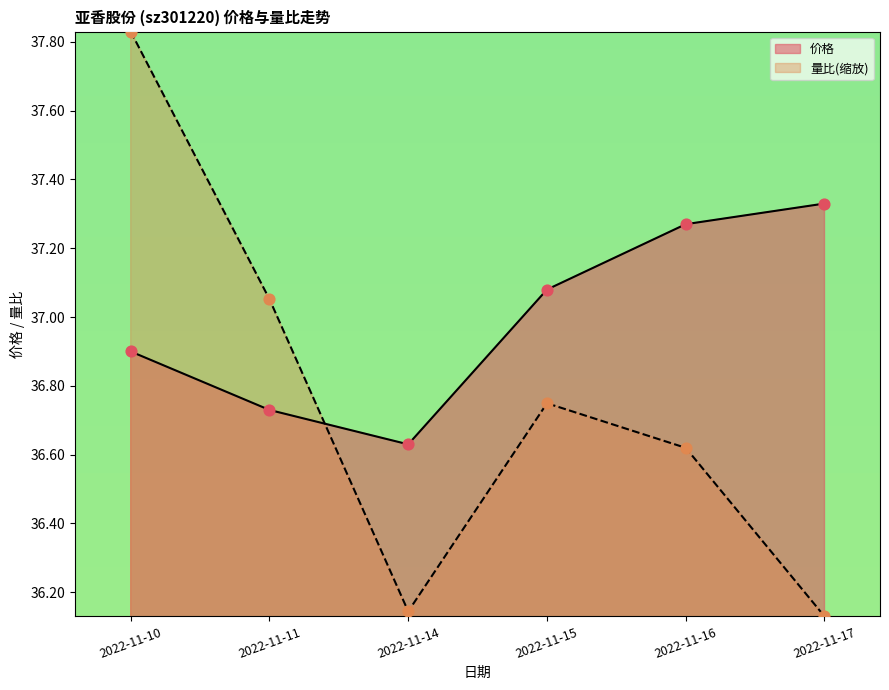

Is the value of 量比 at 2022-11-17 greater than the value of 价格 at 2022-11-14?

No